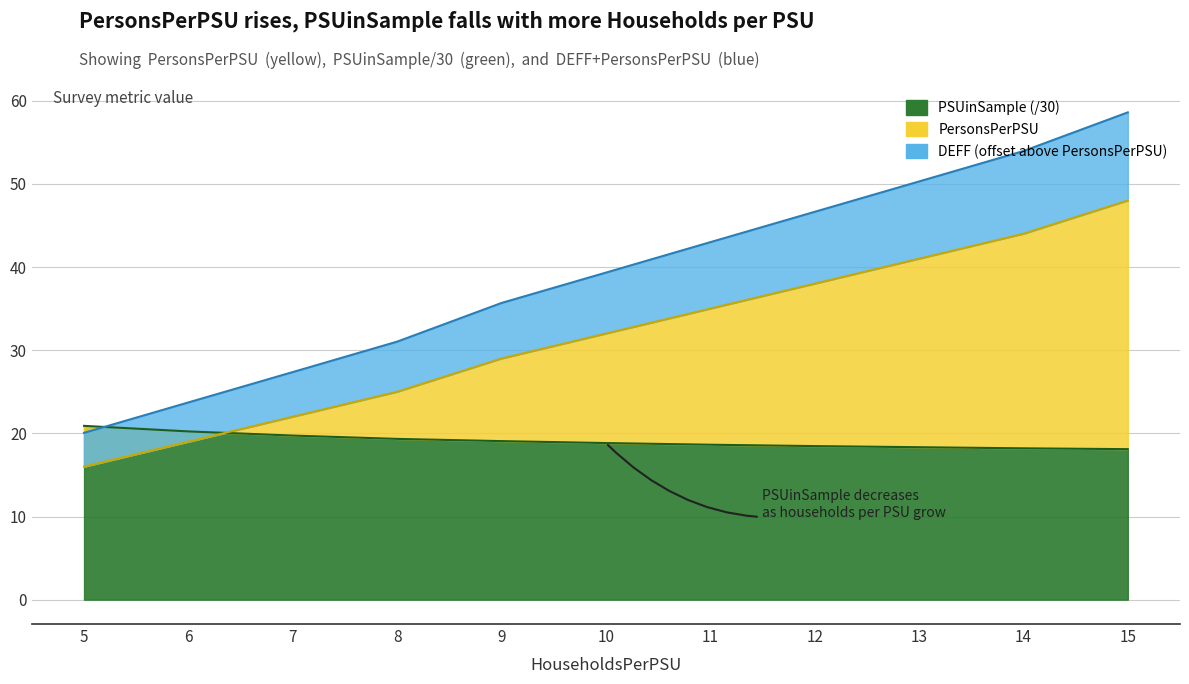

List the labels in order of PSUinSample value, smallest first.

15, 14, 13, 12, 11, 10, 9, 8, 7, 6, 5